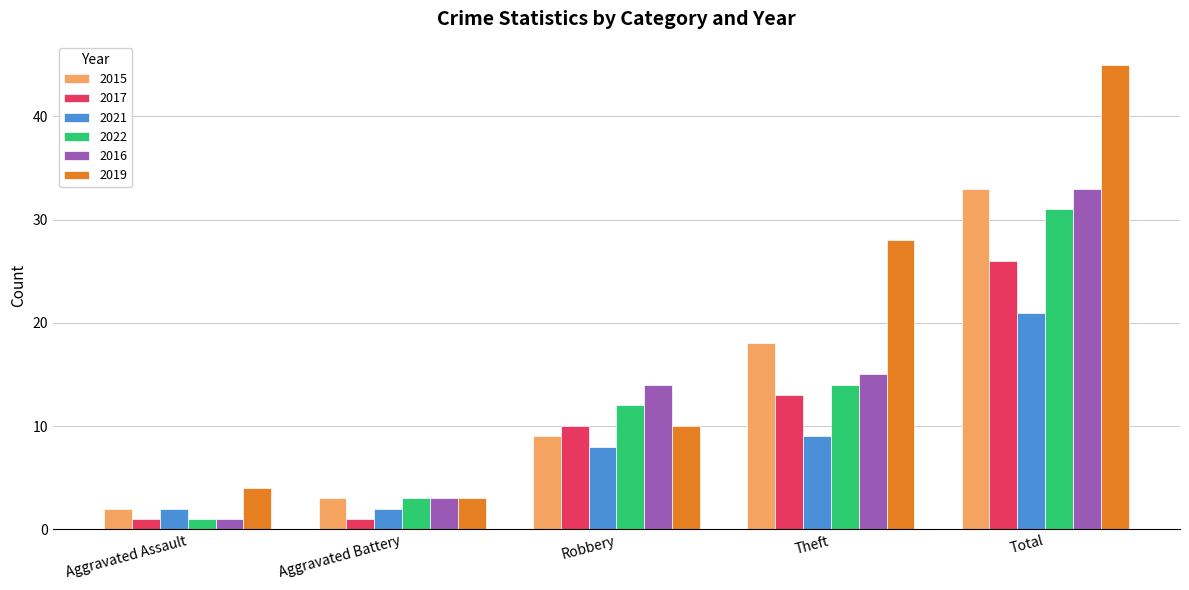

What is the maximum value shown in the chart?

45